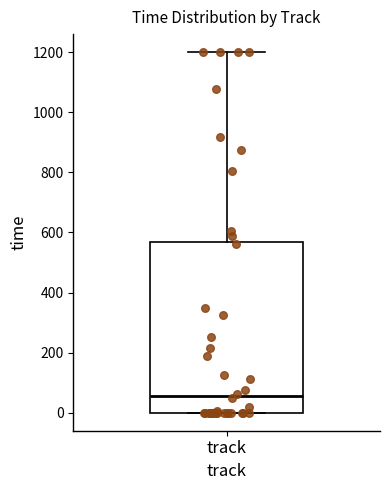

Read this box plot against the y-axis: the position of the median line, the range covered by the box, and the ends of both whiskers. The values are not printed on the chart, so give them approximately, as read against the axis.

median 60, box 0 to 560, whiskers 0 to 1200